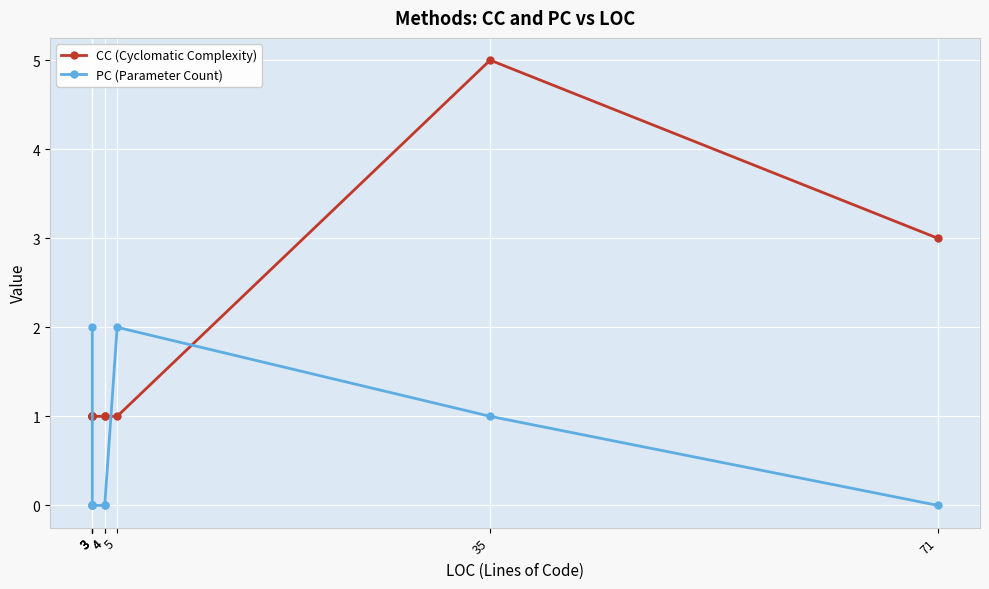

How many series are shown in this chart?

2